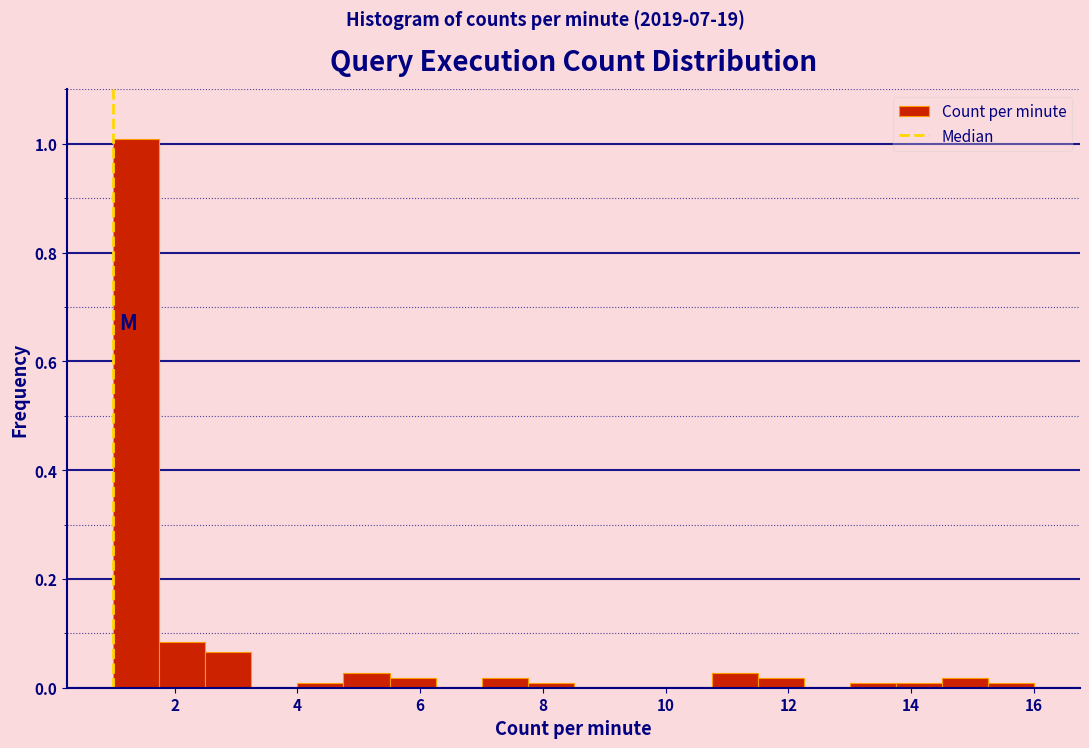

Around what value on the x-axis is the tallest bar? Give the approximate position of its centre, as read against the axis.

1.4